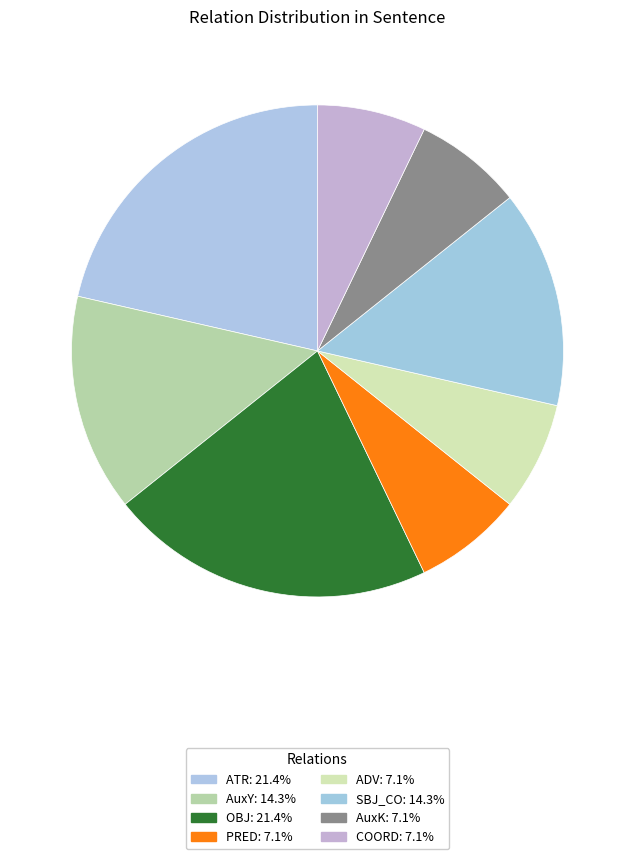

What portion of the pie excludes AuxK?

92.9%